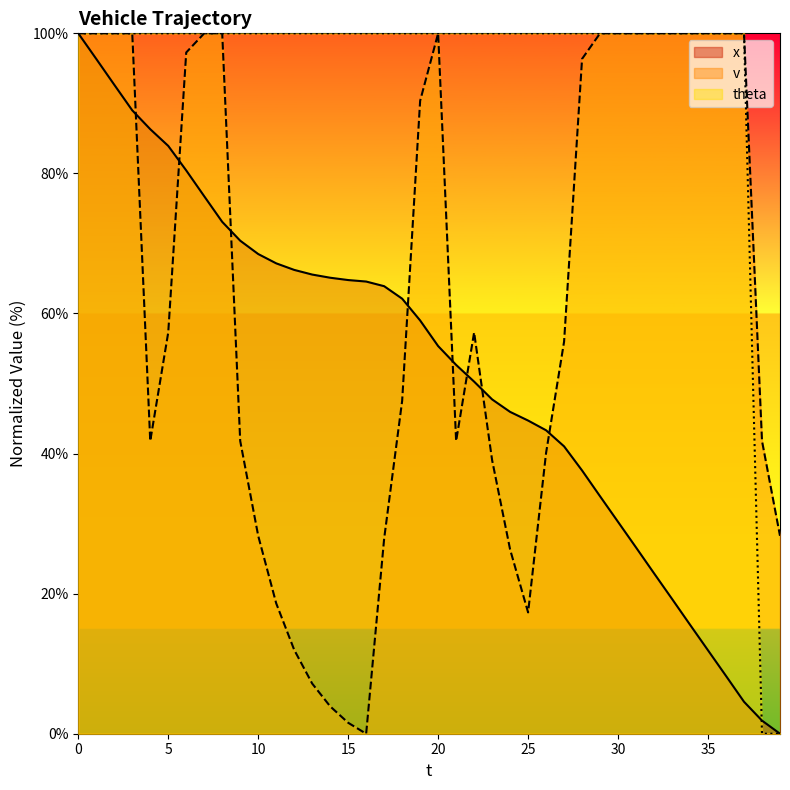

What is the value of the x point at the 39th from the left?

1.9